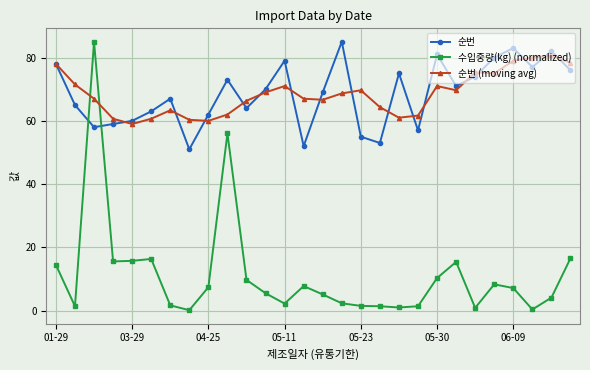

At how many categories does at least one series exceed 48?

28